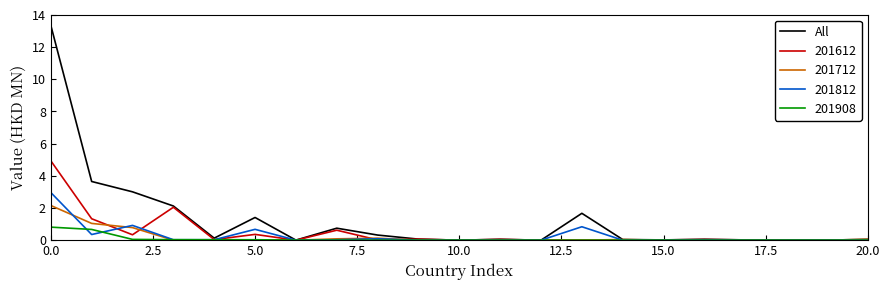

Rank the series by their maximum value, from highest to lowest.

All, 201612, 201812, 201712, 201908